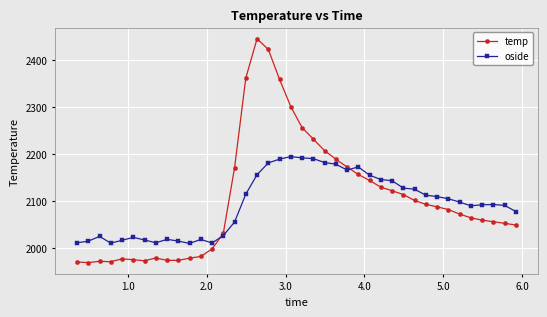

True or false: oside has more than 2 interior local peaks.

True